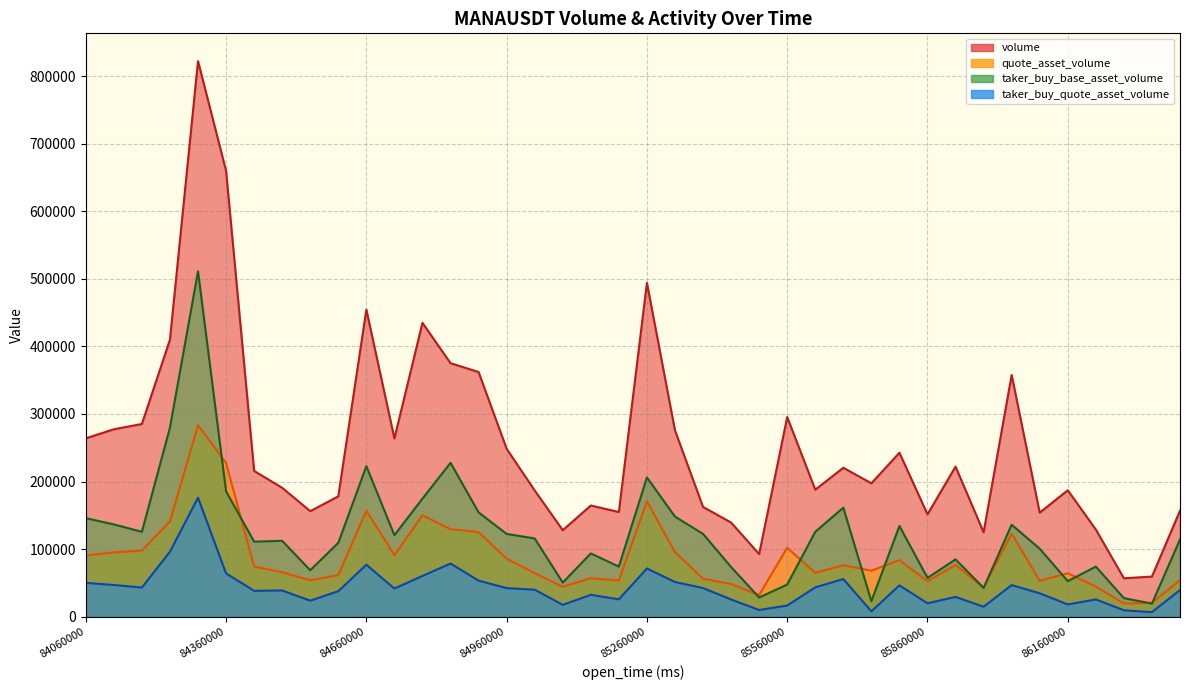

Which series has the largest total across all categories?

volume